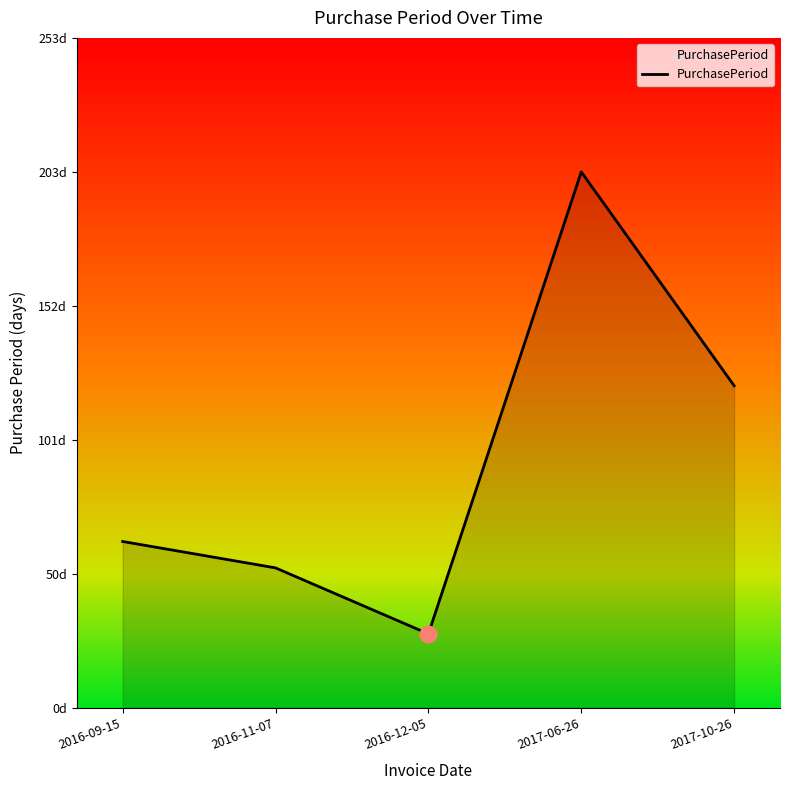

Is this an area chart (filled region under the line)?

Yes